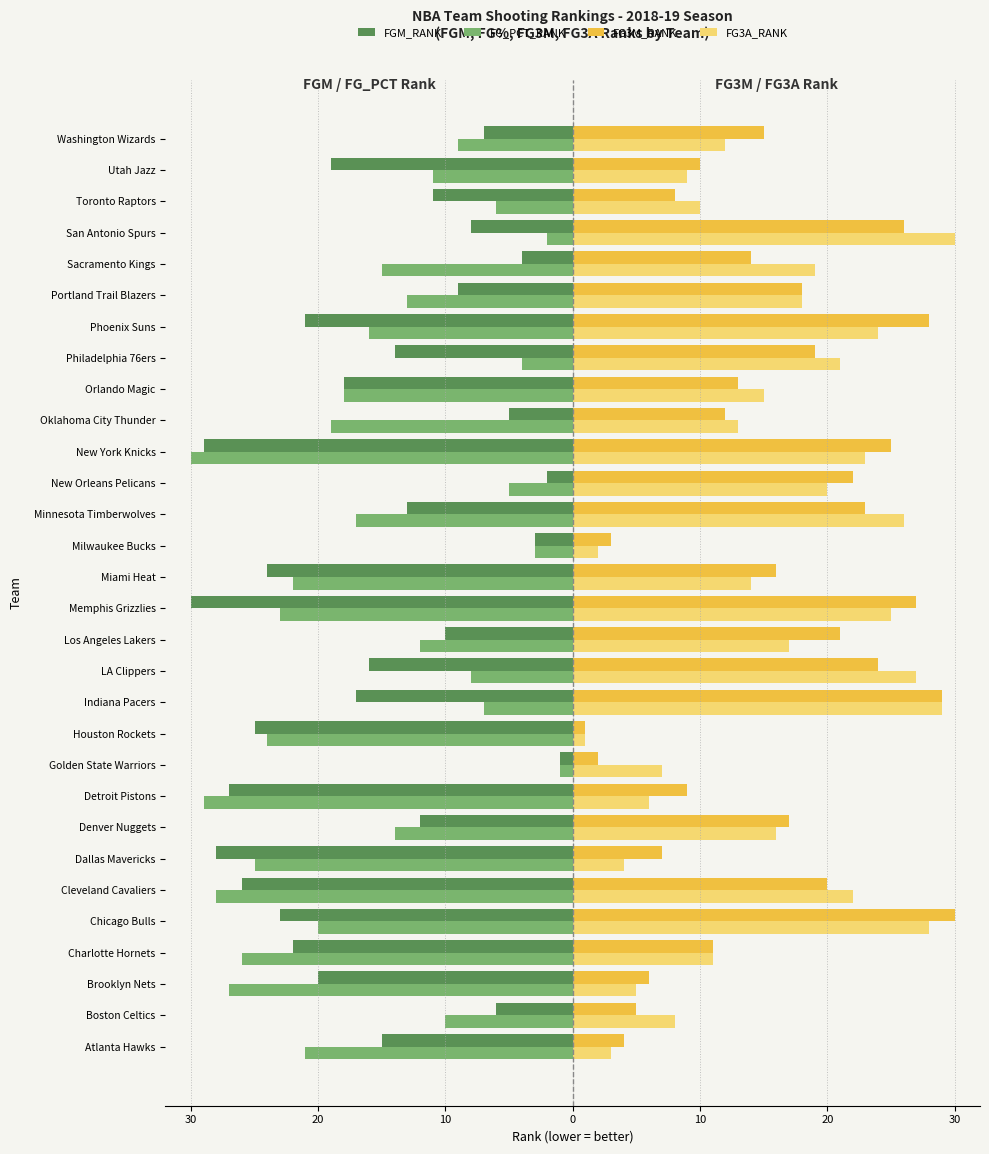

Which series has the widest spread of values?

FGM_RANK